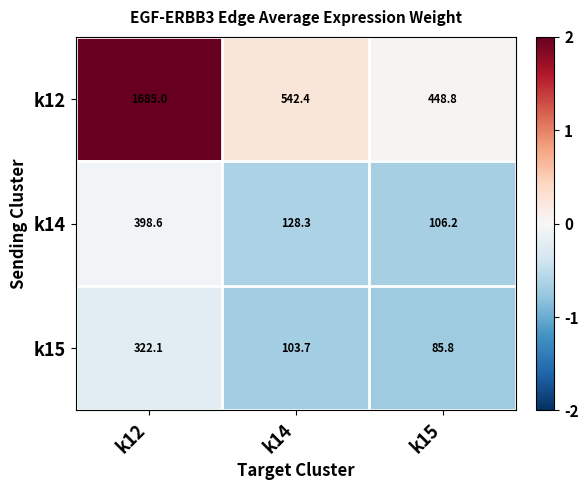

Reading right to left, extract all data points from this chart.

k12: k15=448.8	k14=542.4	k12=1685.0
k14: k15=106.2	k14=128.3	k12=398.6
k15: k15=85.8	k14=103.7	k12=322.1